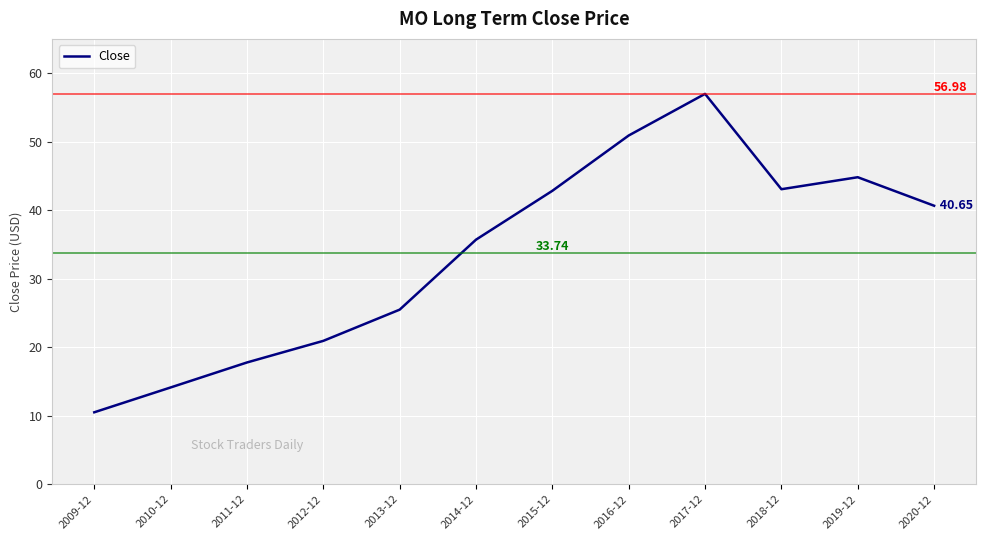

What is the ratio of the value at 2014-12 to the value at 2017-12?

0.6